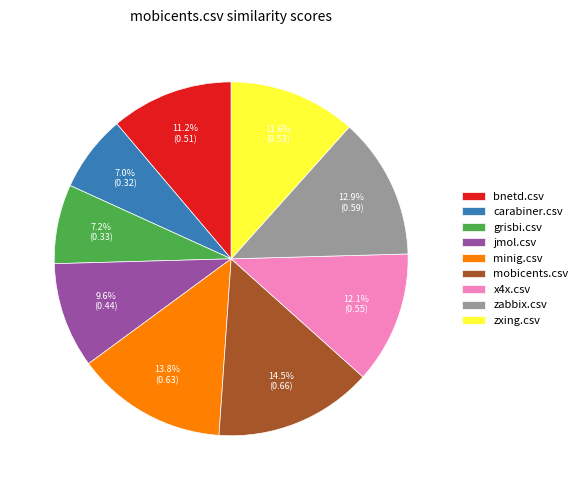

What is the largest slice in the pie chart?

mobicents.csv